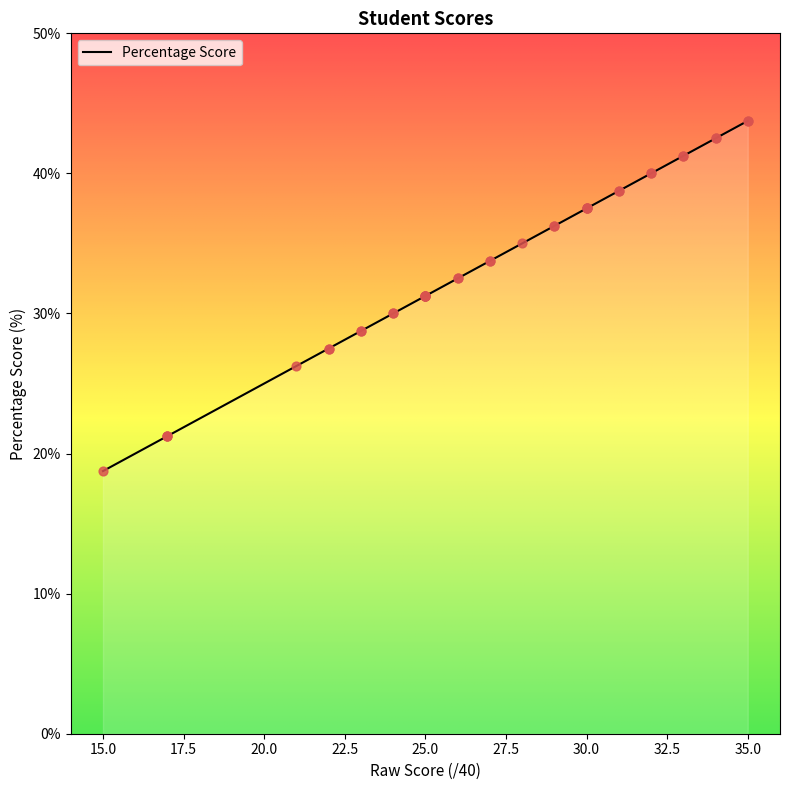

What is the minimum value for Percentage Score?

18.8